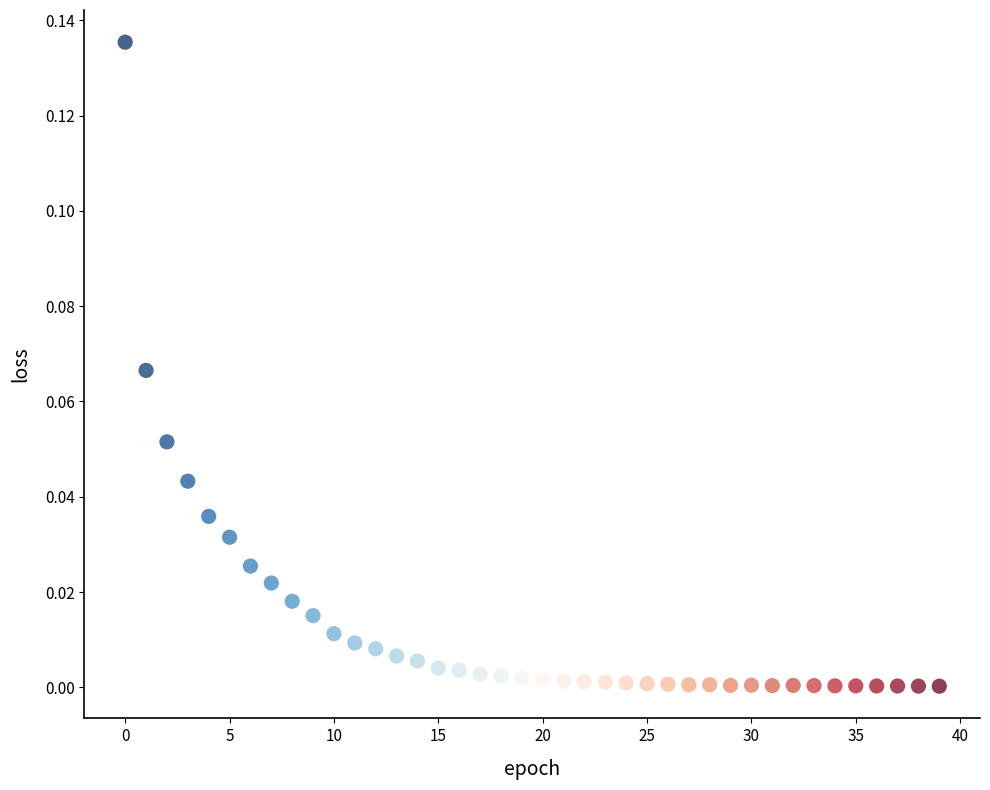

Count the number of points in this scatter plot.

40